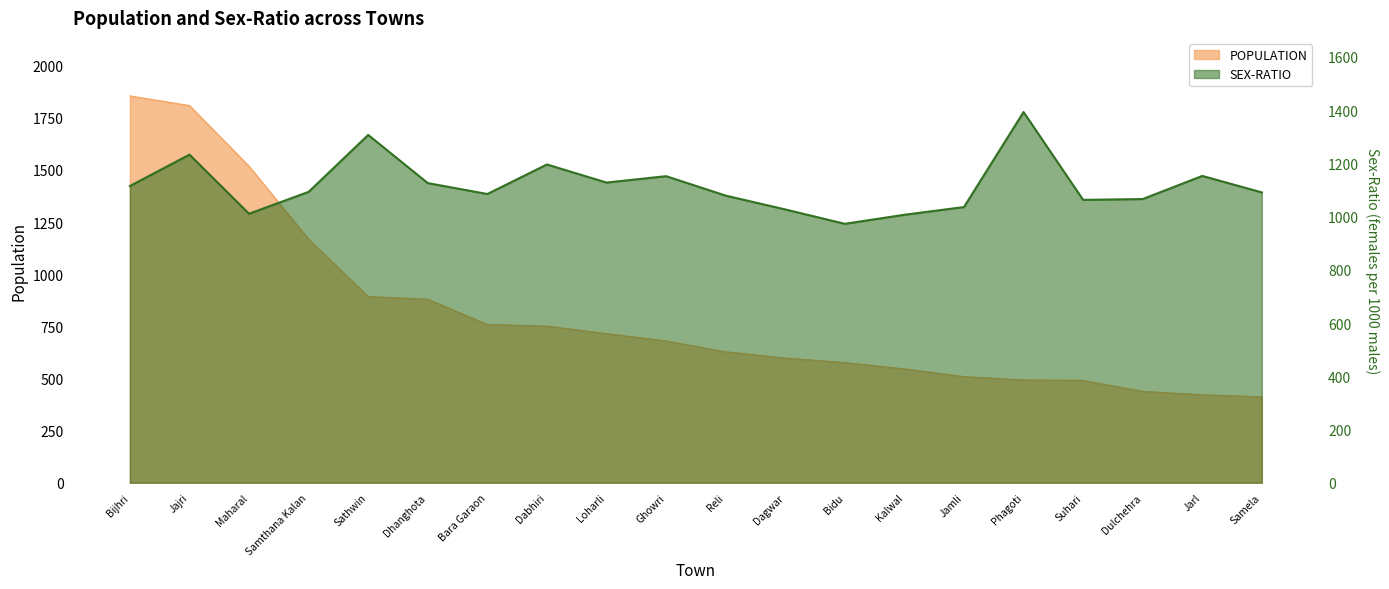

Rank the series by their average value, from lowest to highest.

POPULATION, SEX-RATIO